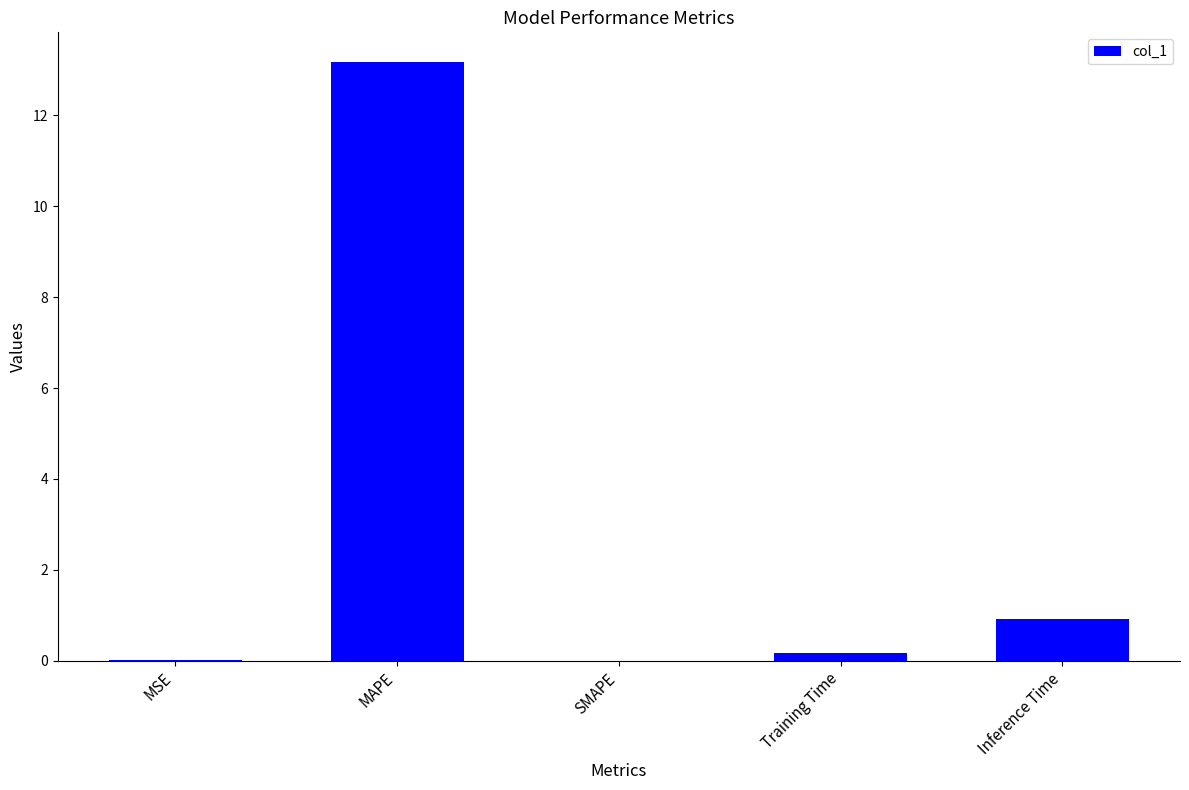

The value at MAPE is 13.2. True or false?

True